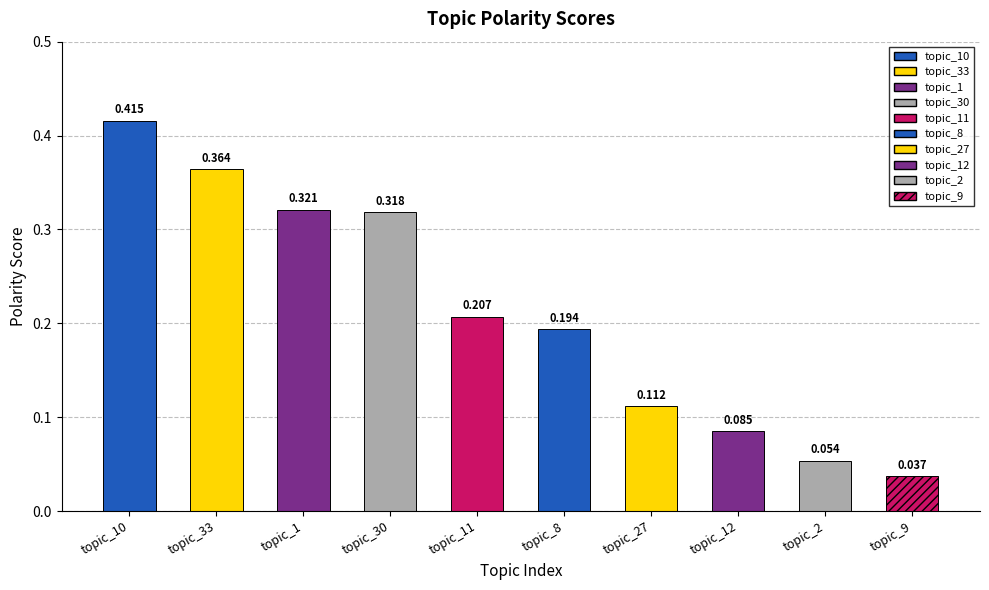

Reading right to left, extract all data points from this chart.

topic_9=0.0	topic_2=0.1	topic_12=0.1	topic_27=0.1	topic_8=0.2	topic_11=0.2	topic_30=0.3	topic_1=0.3	topic_33=0.4	topic_10=0.4